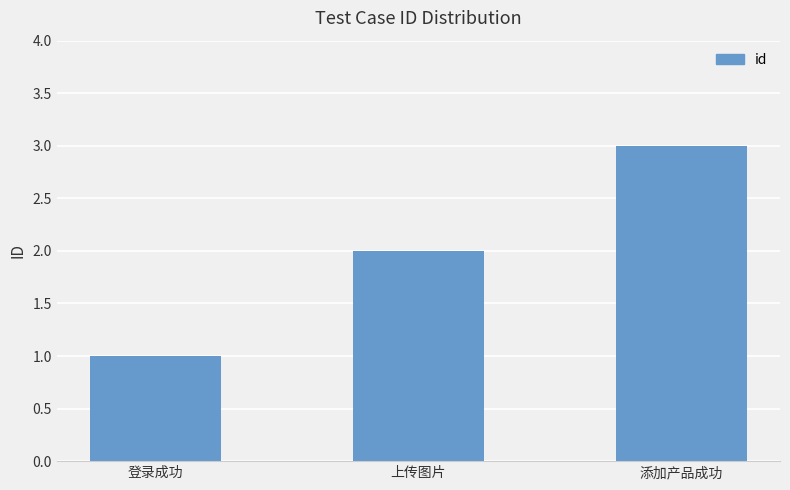

Reading right to left, what are all the values shown in this chart?

3	2	1